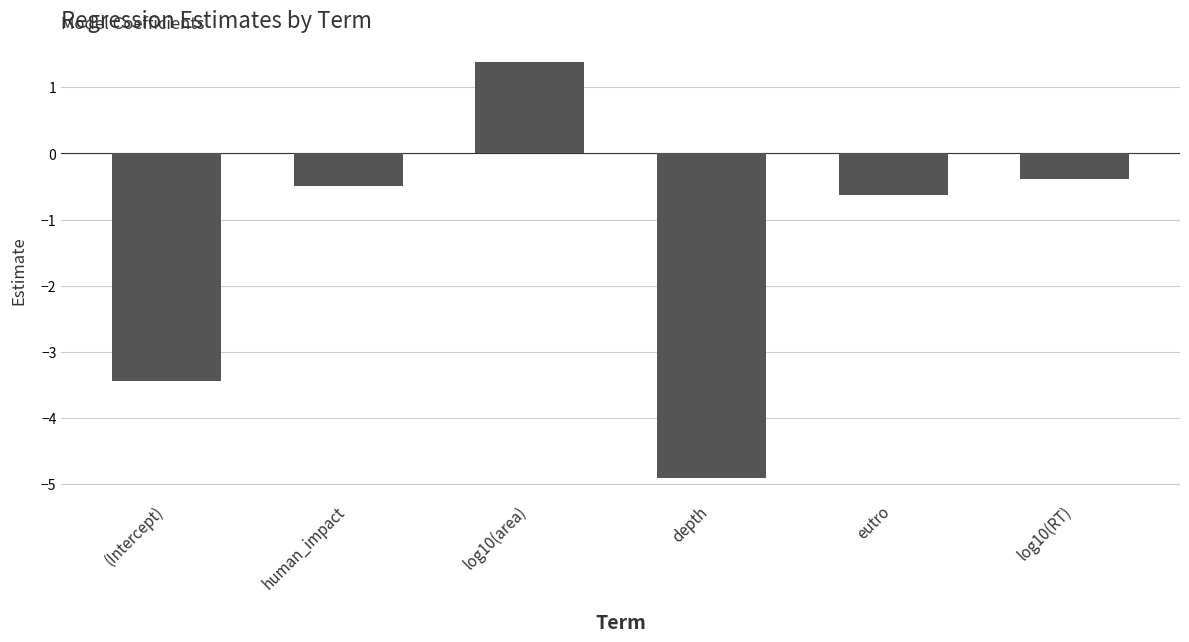

Does the chart contain stacked bars?

No